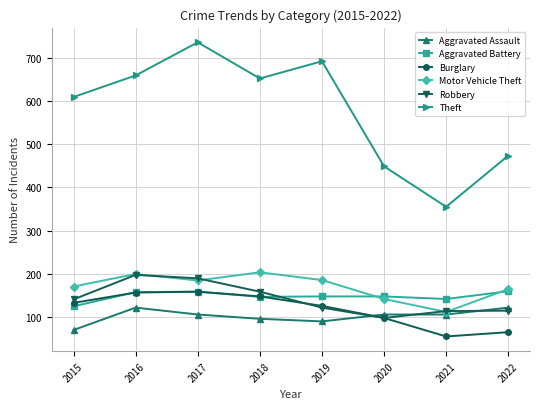

True or false: Burglary and Motor Vehicle Theft intersect in this chart.

False